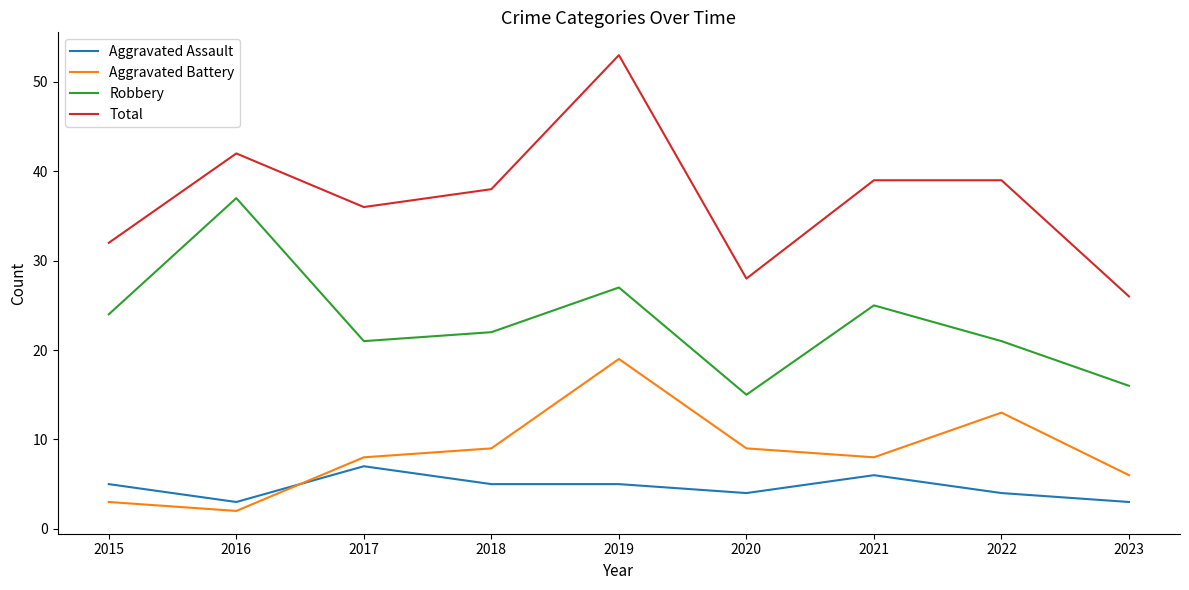

Reading right to left, what are all the values shown in this chart?

Aggravated Assault: 2023=3	2022=4	2021=6	2020=4	2019=5	2018=5	2017=7	2016=3	2015=5
Aggravated Battery: 2023=6	2022=13	2021=8	2020=9	2019=19	2018=9	2017=8	2016=2	2015=3
Robbery: 2023=16	2022=21	2021=25	2020=15	2019=27	2018=22	2017=21	2016=37	2015=24
Total: 2023=26	2022=39	2021=39	2020=28	2019=53	2018=38	2017=36	2016=42	2015=32